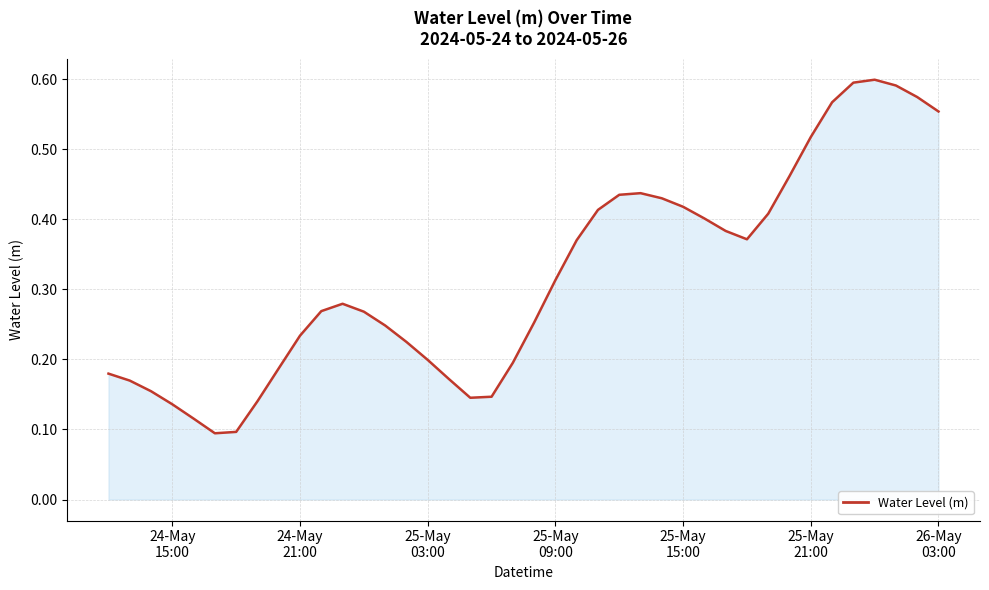

How many lines are shown in the chart?

1